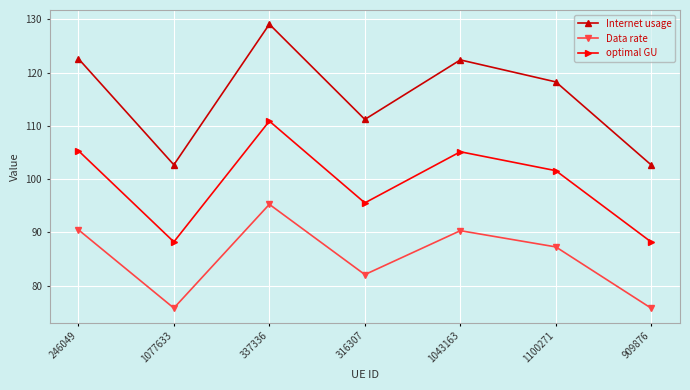

What is the value of the optimal GU point at the 2nd from the left?

88.2